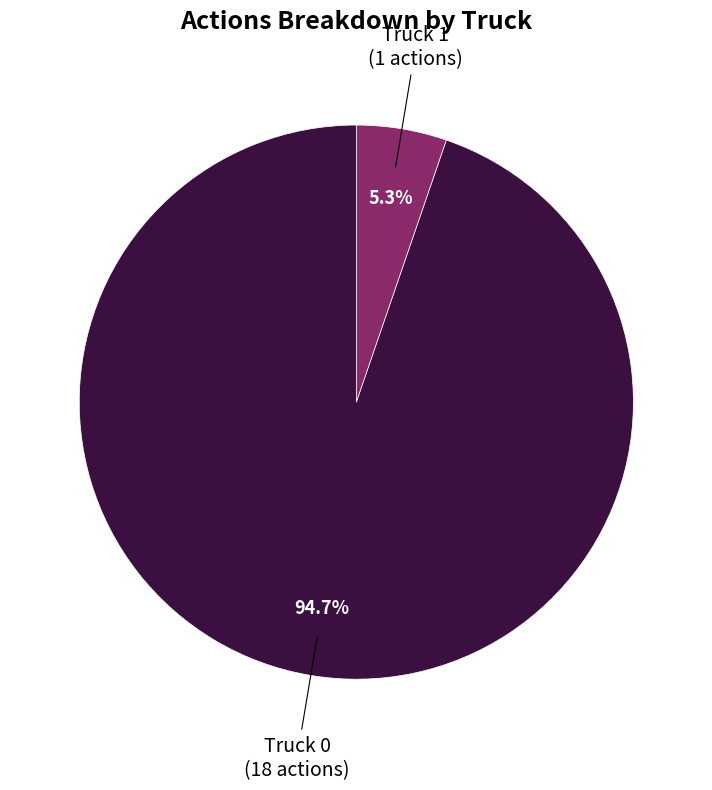

Which has a higher value, Truck 1 or Truck 0?

Truck 0